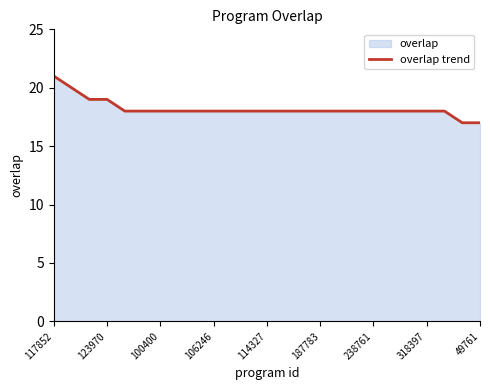

The value at 11 is 7. True or false?

False